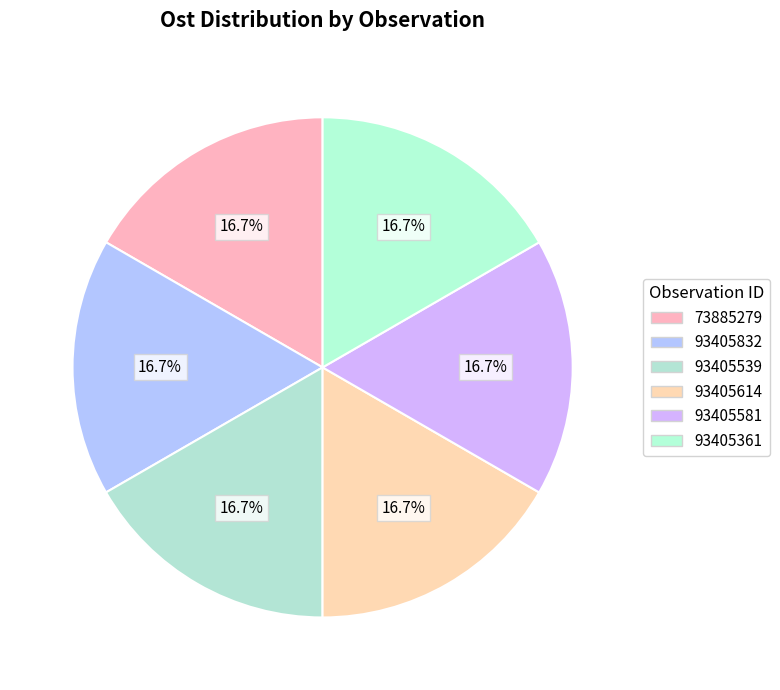

Does any single category account for the majority?

No